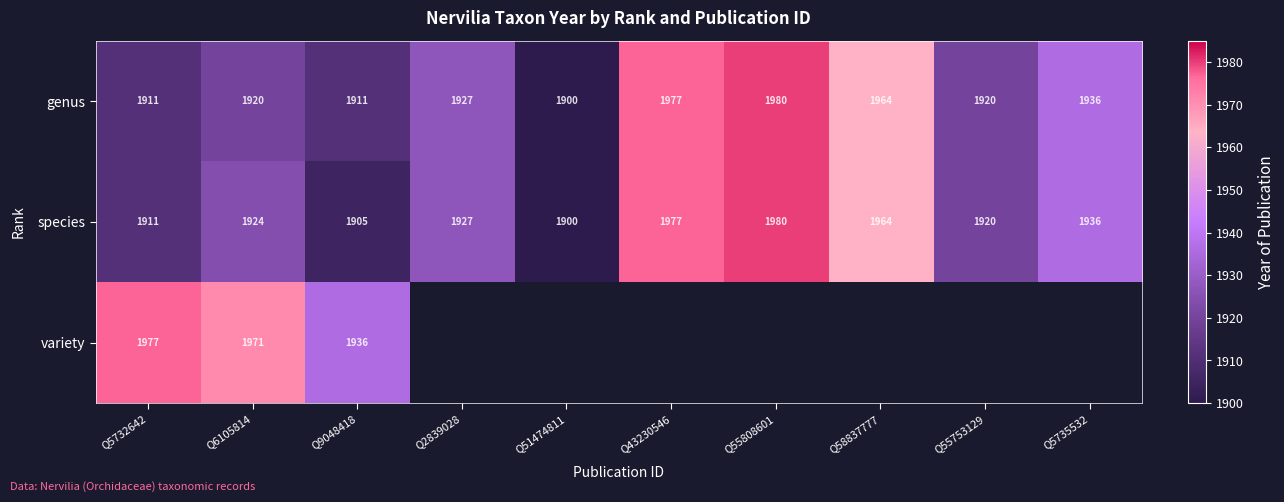

Is the value of variety at Q5732642 greater than the value of species at Q51474811?

Yes